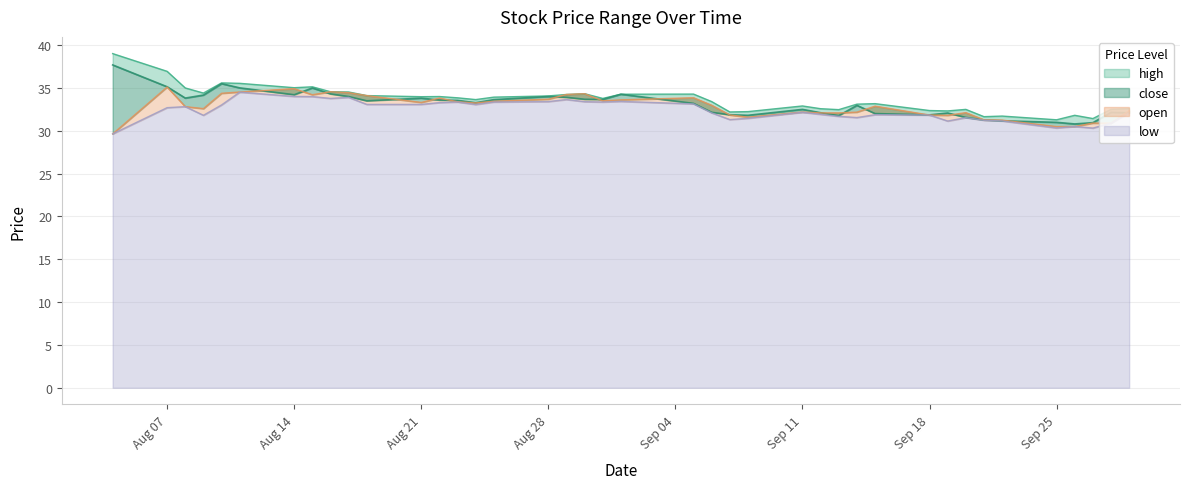

Rank the categories by high value from lowest to highest.

20230925, 20230927, 20230921, 20230922, 20230926, 20230907, 20230908, 20230919, 20230918, 20230913, 20230920, 20230928, 20230929, 20230912, 20230911, 20230914, 20230915, 20230906, 20230824, 20230831, 20230823, 20230825, 20230821, 20230822, 20230828, 20230818, 20230829, 20230901, 20230905, 20230830, 20230809, 20230817, 20230816, 20230808, 20230814, 20230815, 20230811, 20230810, 20230807, 20230804